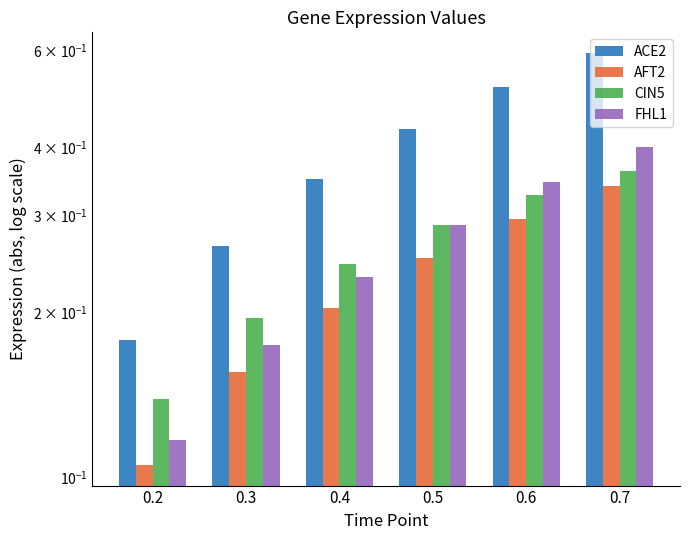

What is the sum of the AFT2 values at 0.5 and 0.7?

0.6